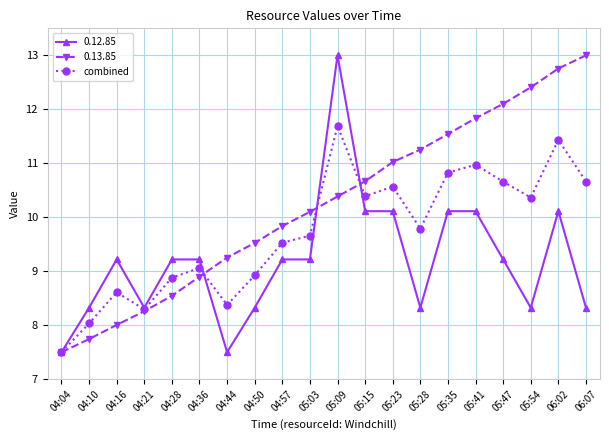

How many interior local peaks does the combined series have?

6